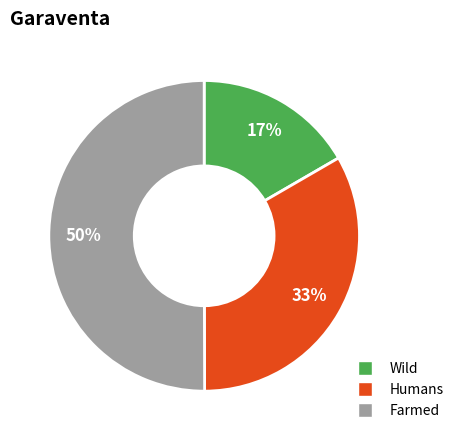

To the nearest percent, what is the difference between the largest and smallest slice percentages?

33%